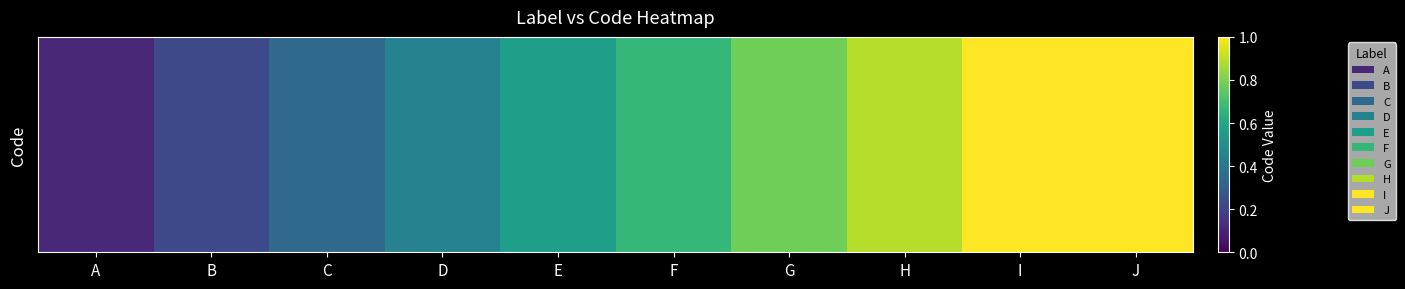

Rank the categories by value from lowest to highest.

A, B, C, D, E, F, G, H, I, J